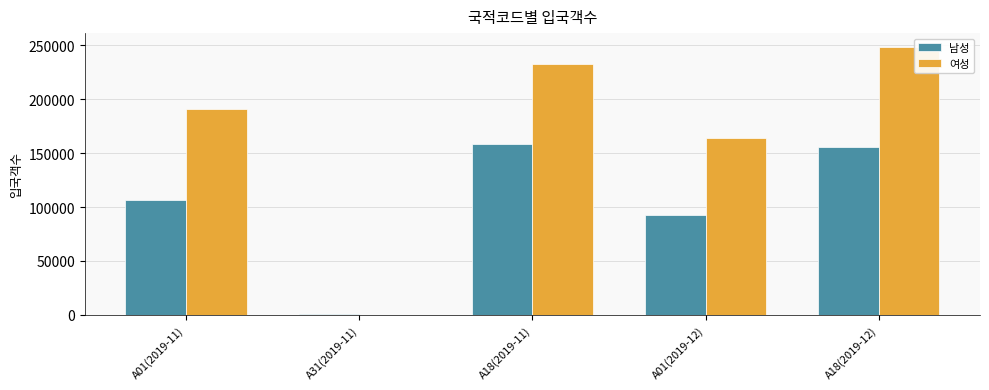

Which series has the largest total across all categories?

여성